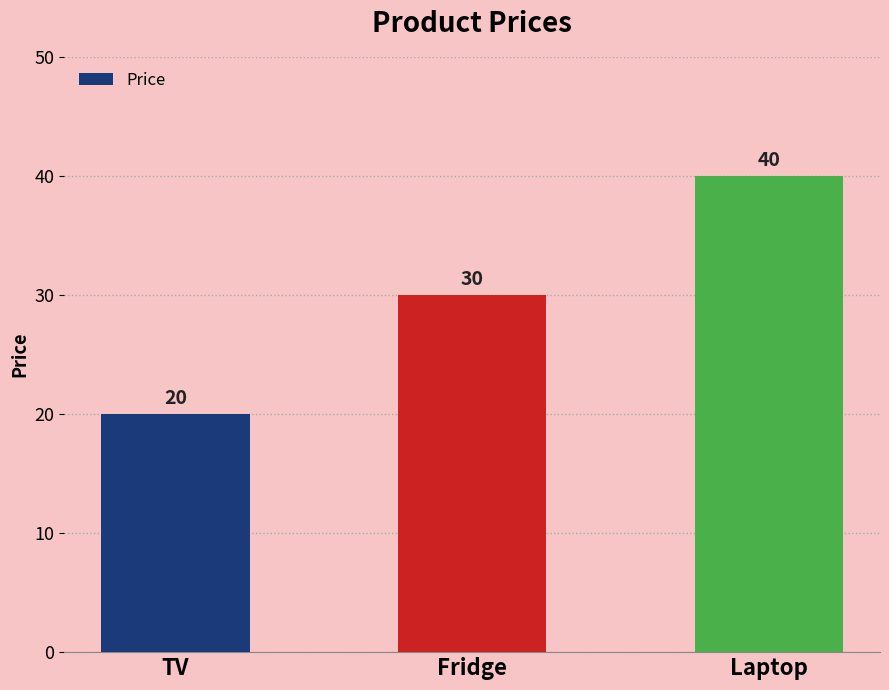

List the labels in order of value, largest first.

Laptop, Fridge, TV